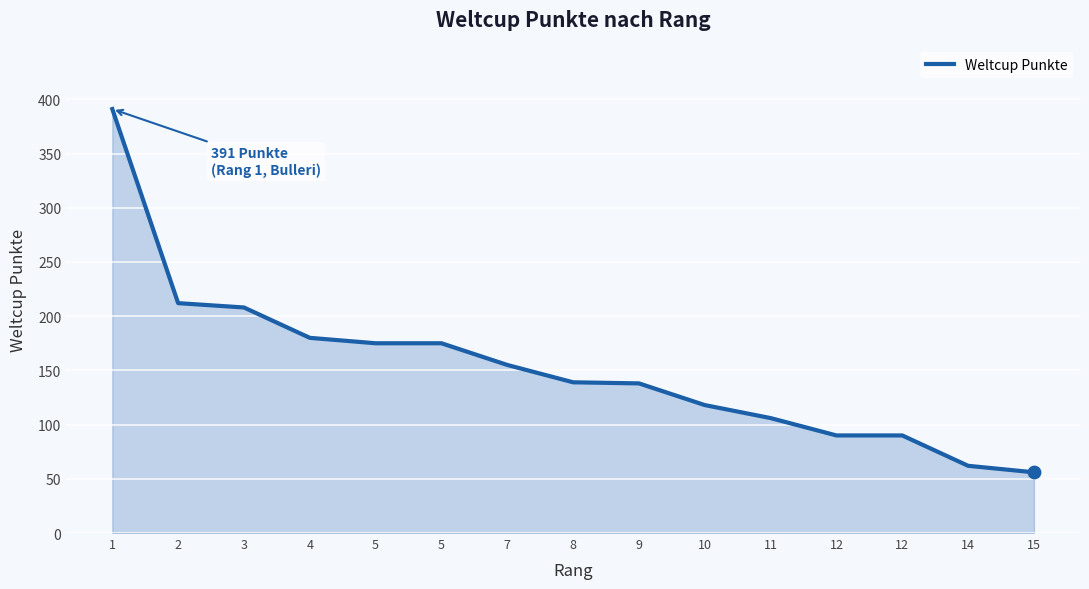

How many lines are shown in the chart?

1